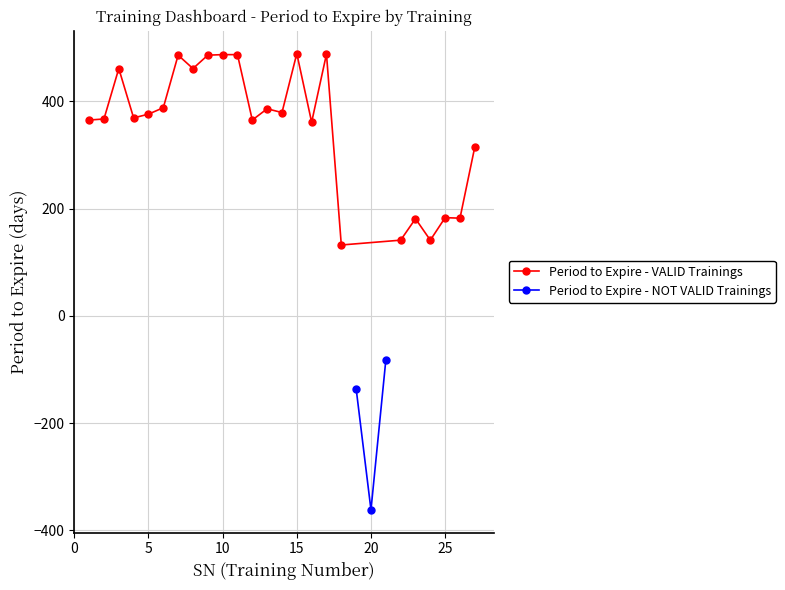

True or false: Period to Expire - VALID Trainings has more than 2 points higher than both neighbors.

True